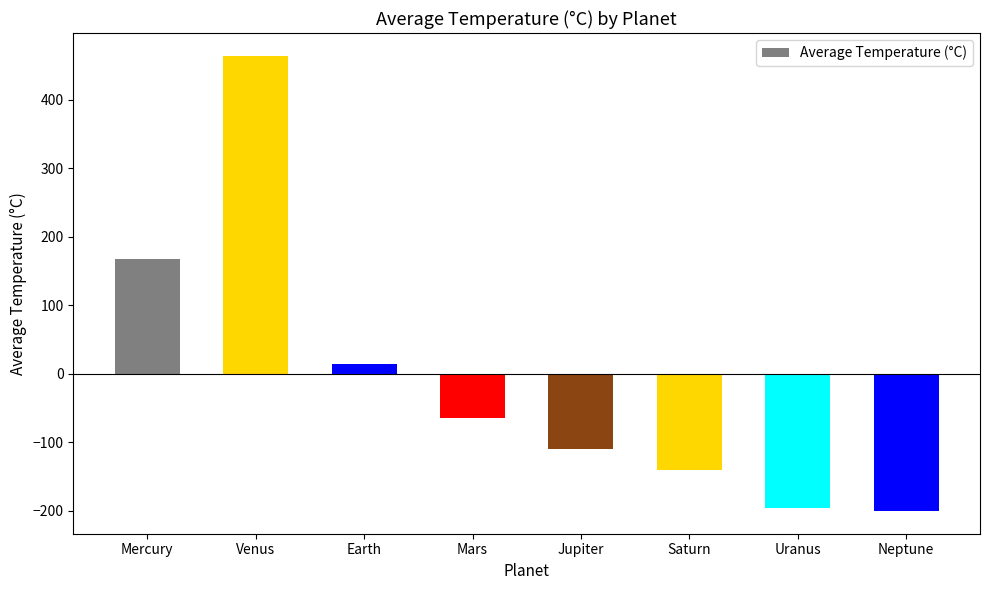

What is the label of the 4th bar from the right?

Jupiter